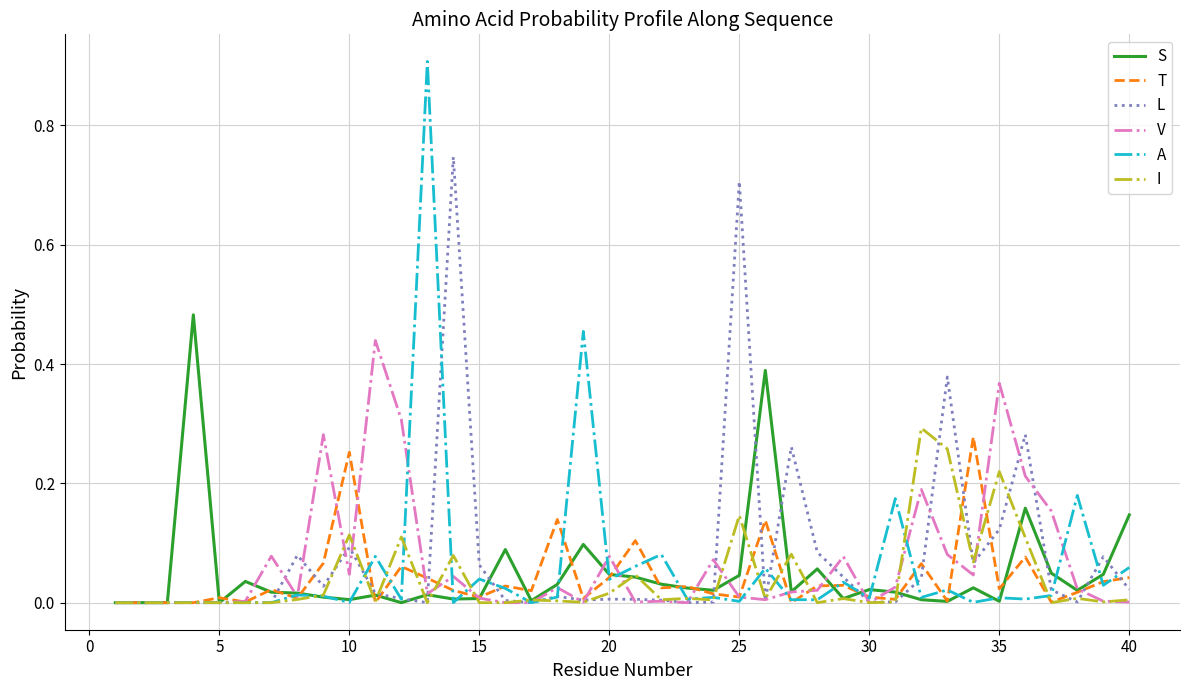

Which series has the widest spread of values?

A